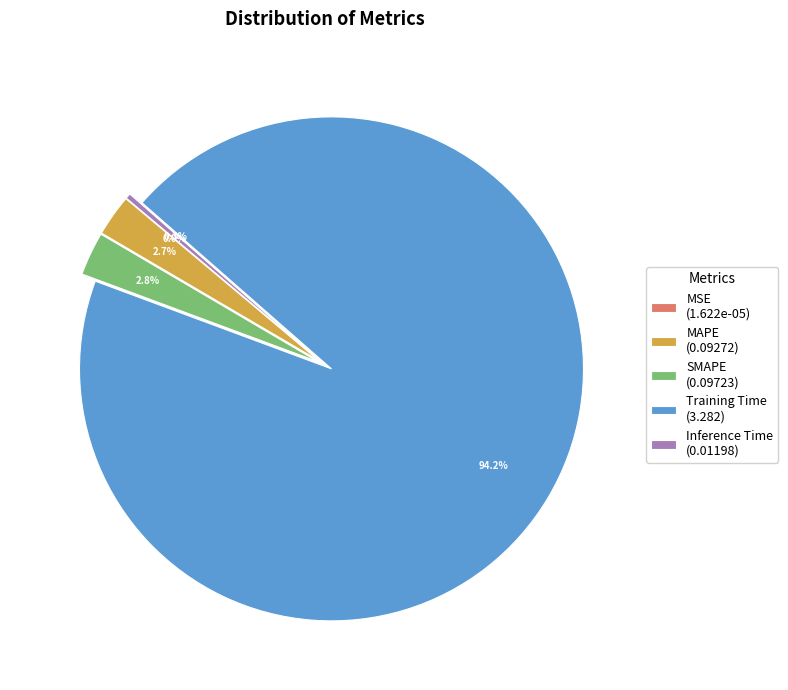

Do Training Time (3.282) and SMAPE (0.09723) together represent more than half of the pie?

Yes